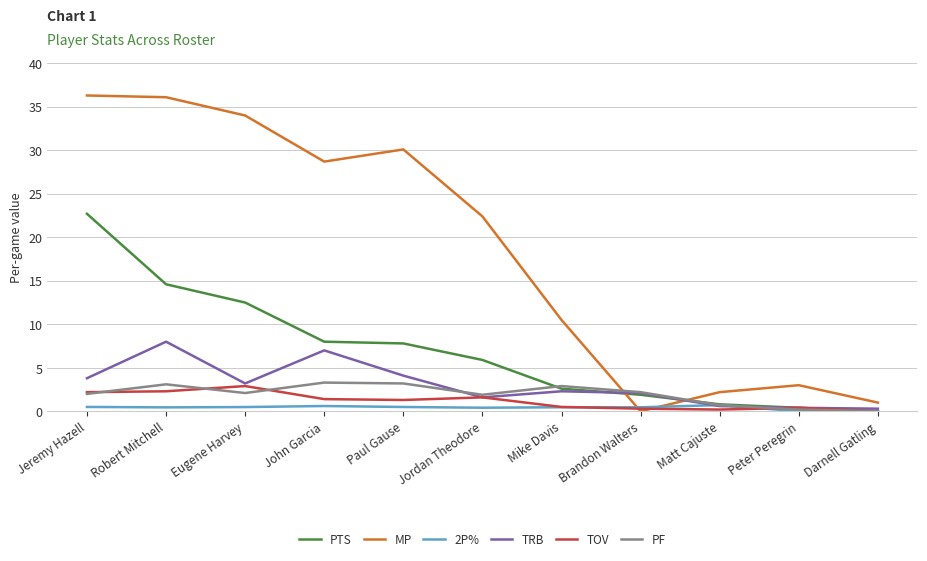

The value of PTS at Eugene Harvey is 19.4. True or false?

False